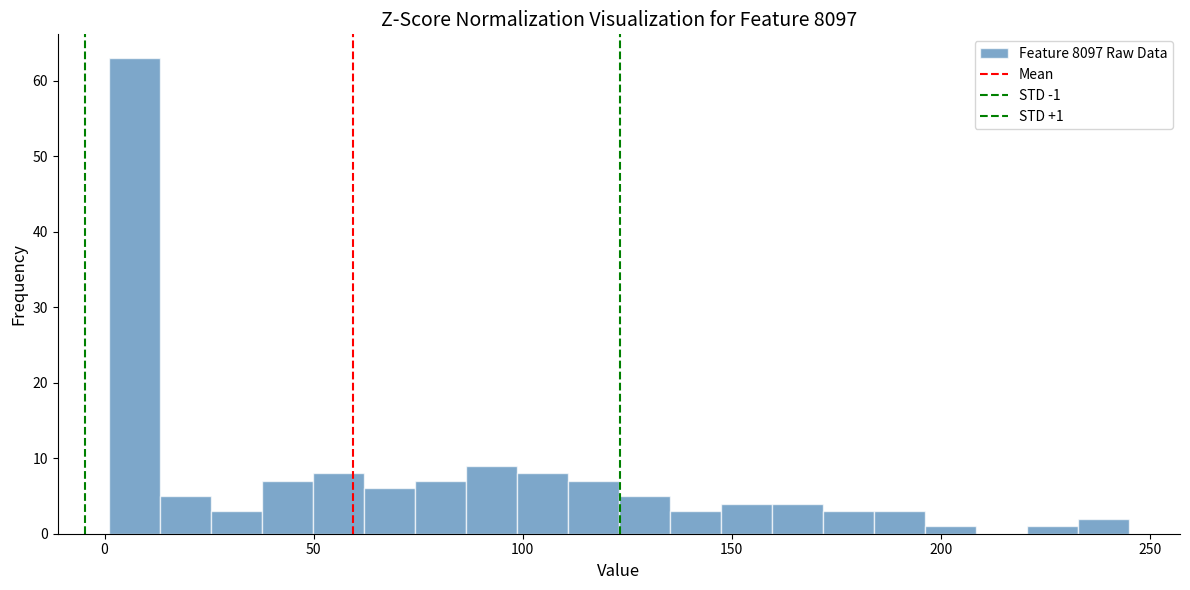

Read against the x-axis, roughly where is the centre of the tallest bar?

5